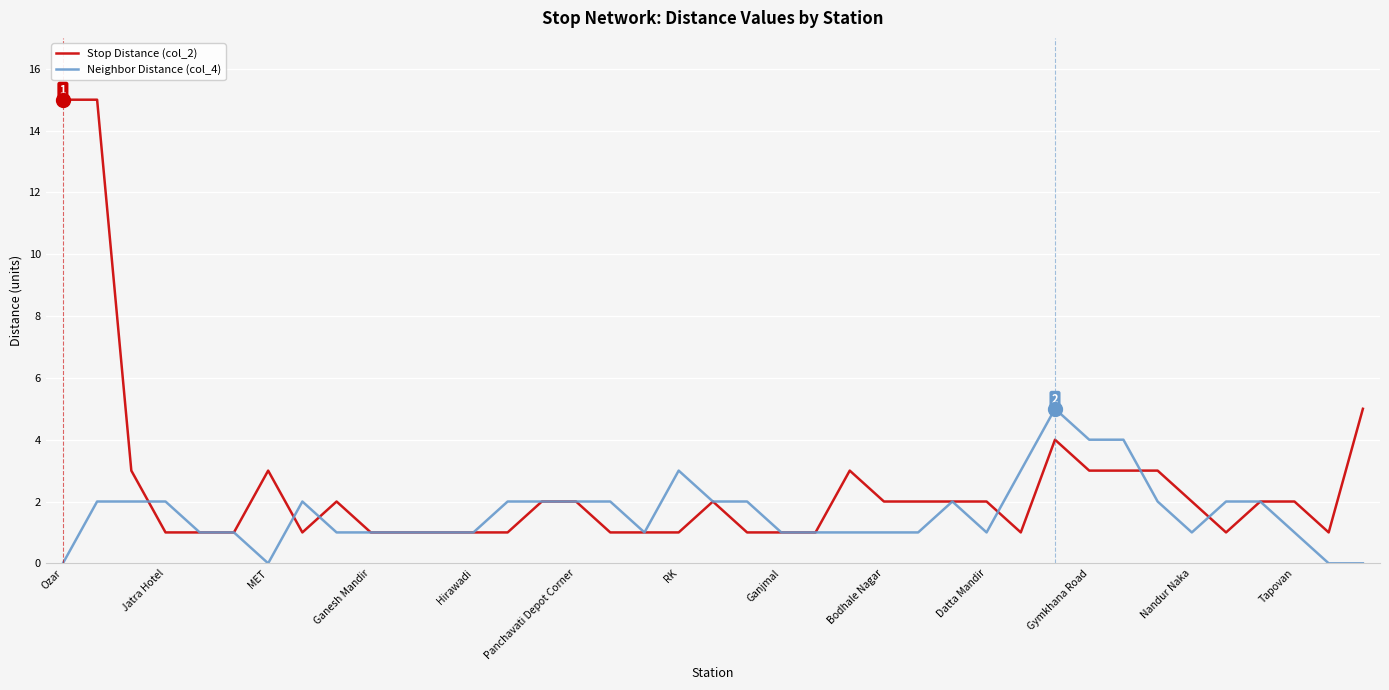

Rank the series by their average value, from highest to lowest.

Stop Distance (col_2), Neighbor Distance (col_4)